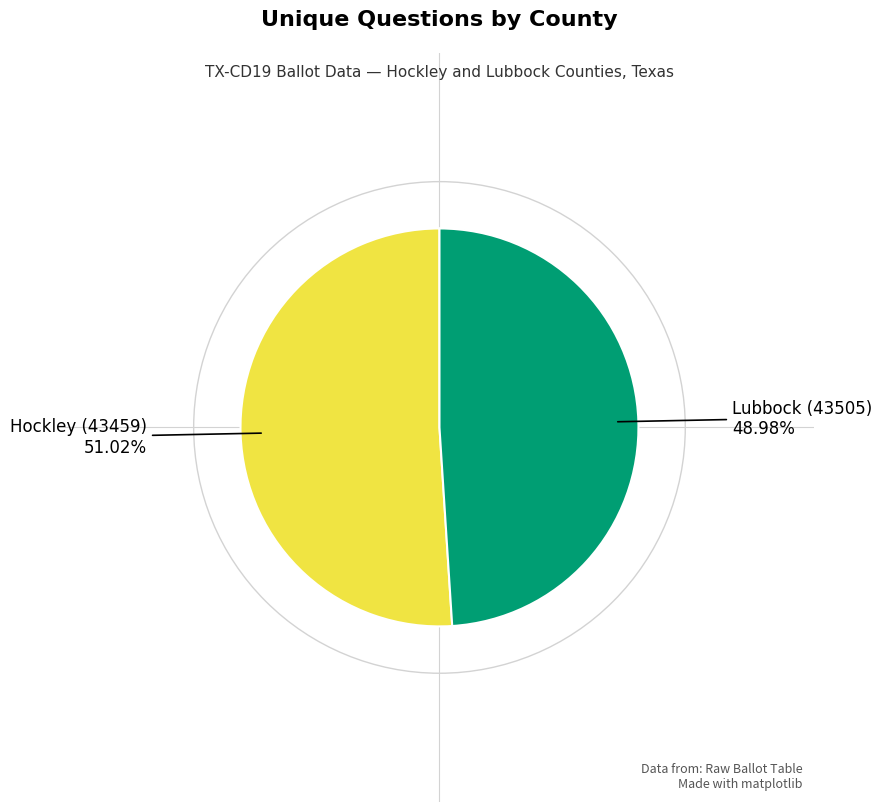

Approximately how many times larger is the value at Hockley (43459) compared to Lubbock (43505)?

1.0